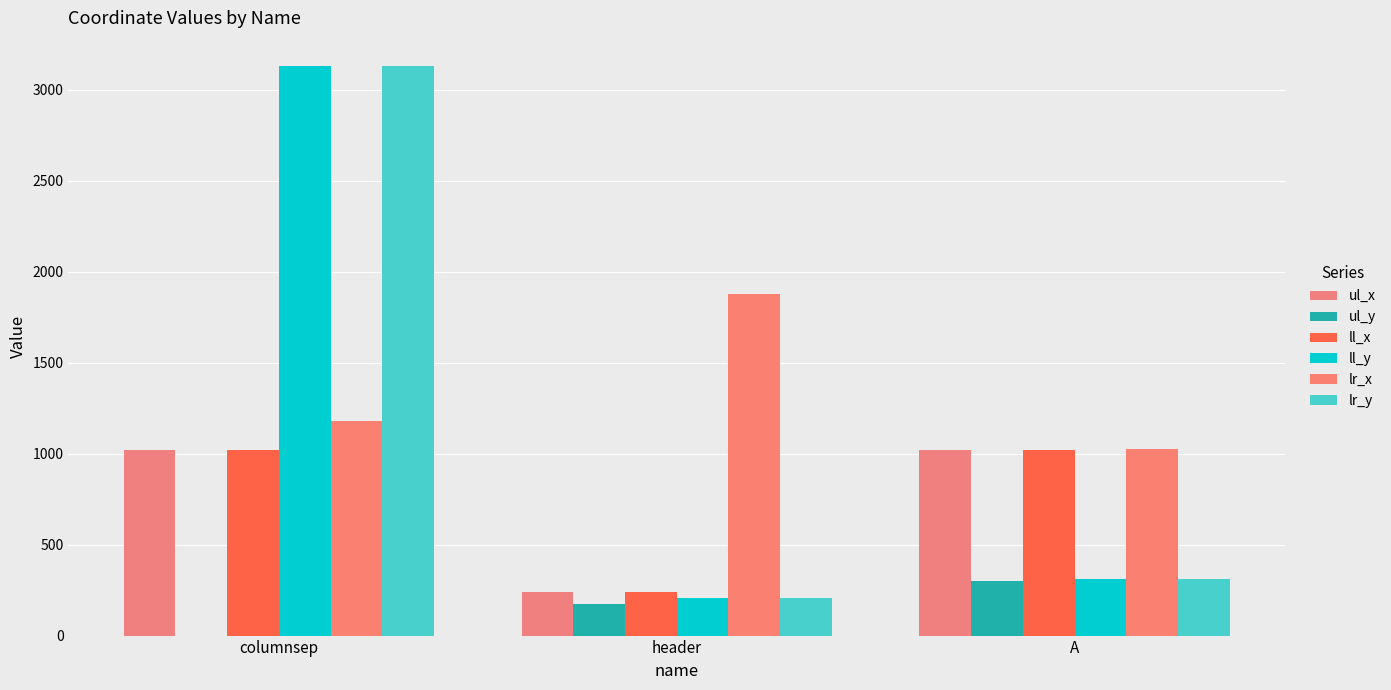

What is the label of the 1st bar from the right?

A